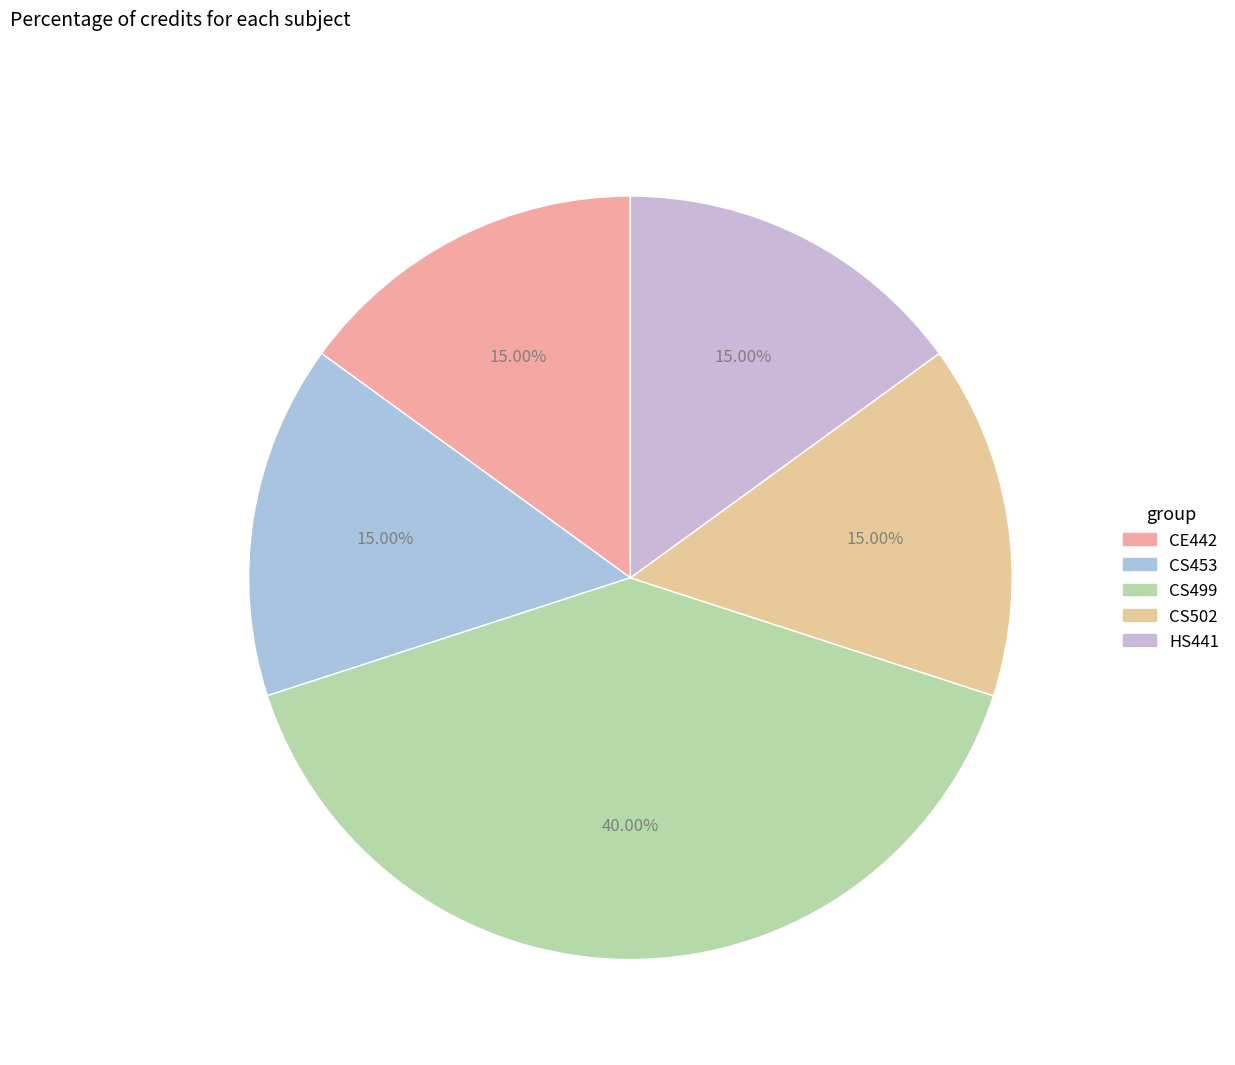

Count the number of slices in the pie.

5